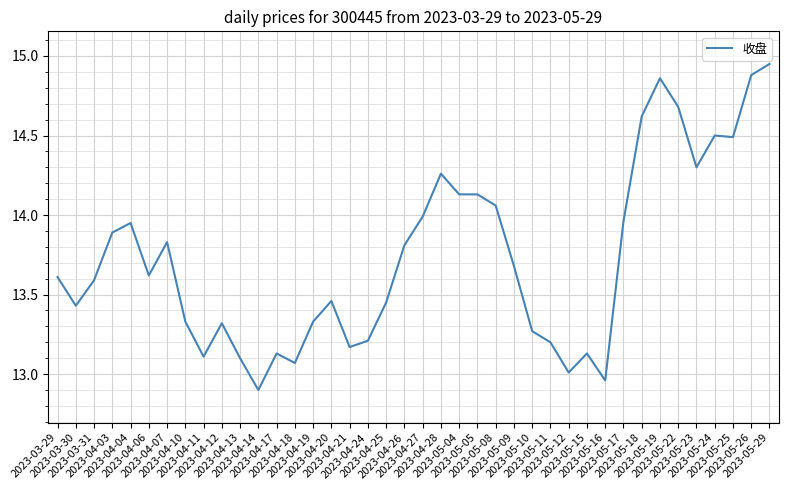

What is the change in value from 2023-04-19 to 2023-05-16?

-0.4